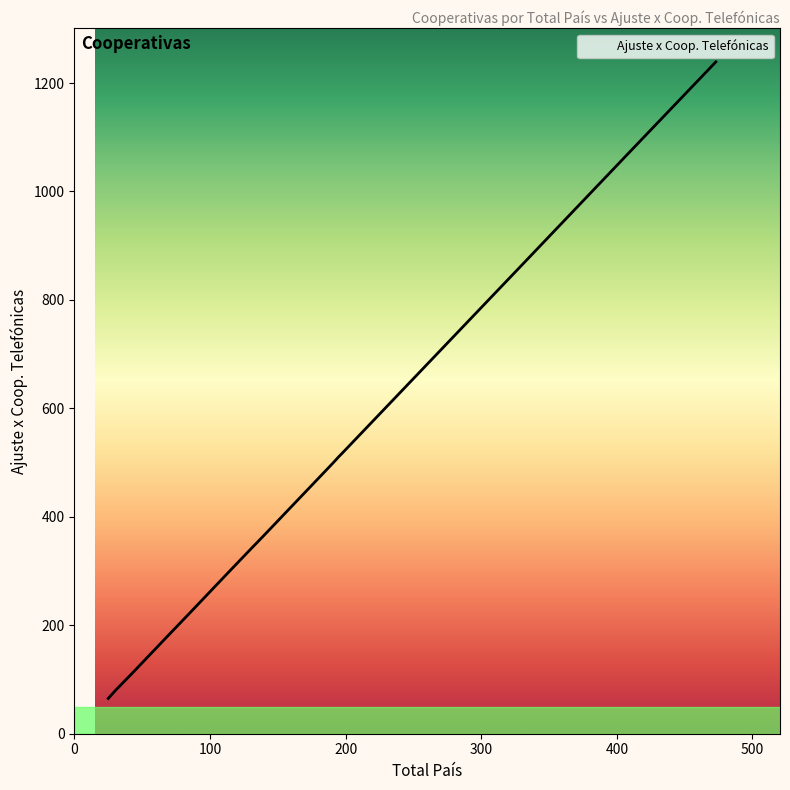

What is the maximum value shown in the chart?

1239